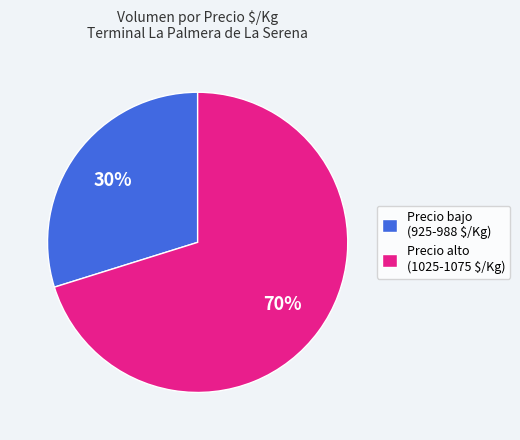

Is it true that Precio alto (1025-1075 $/Kg) is 70% of the pie?

True